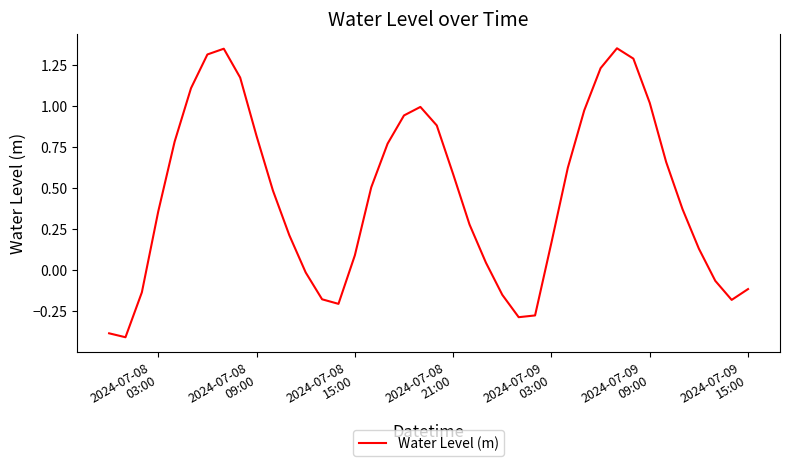

What is the sum of all values?

18.1